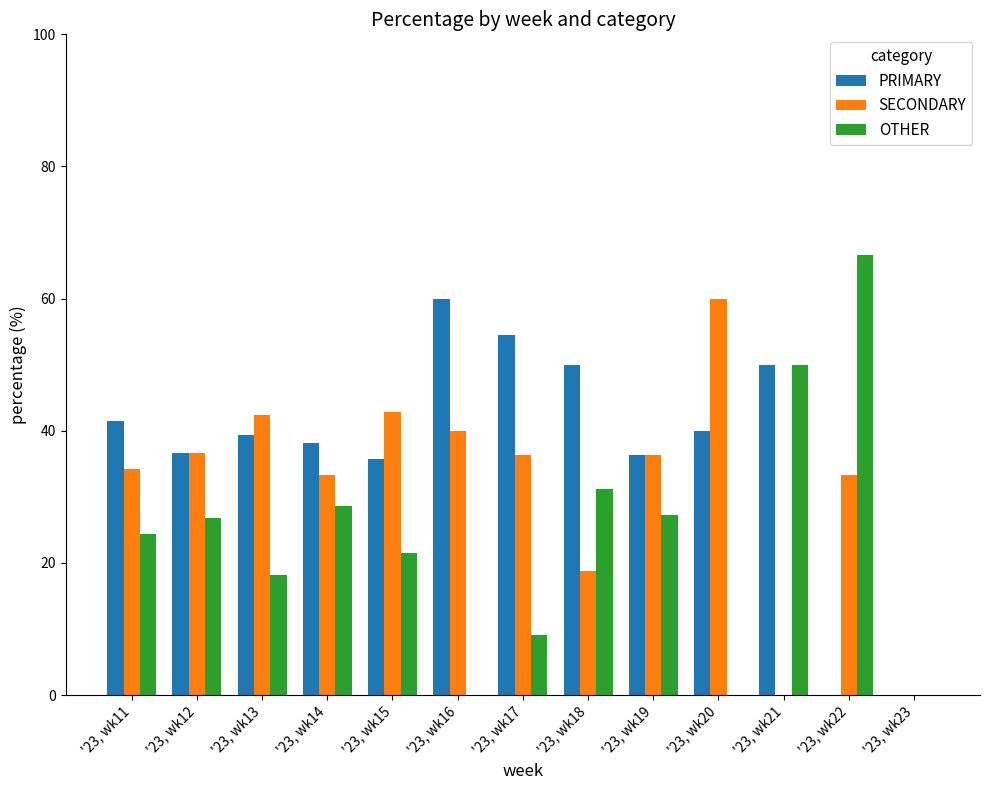

Is it true that SECONDARY equals 36.6 at '23, wk12?

True